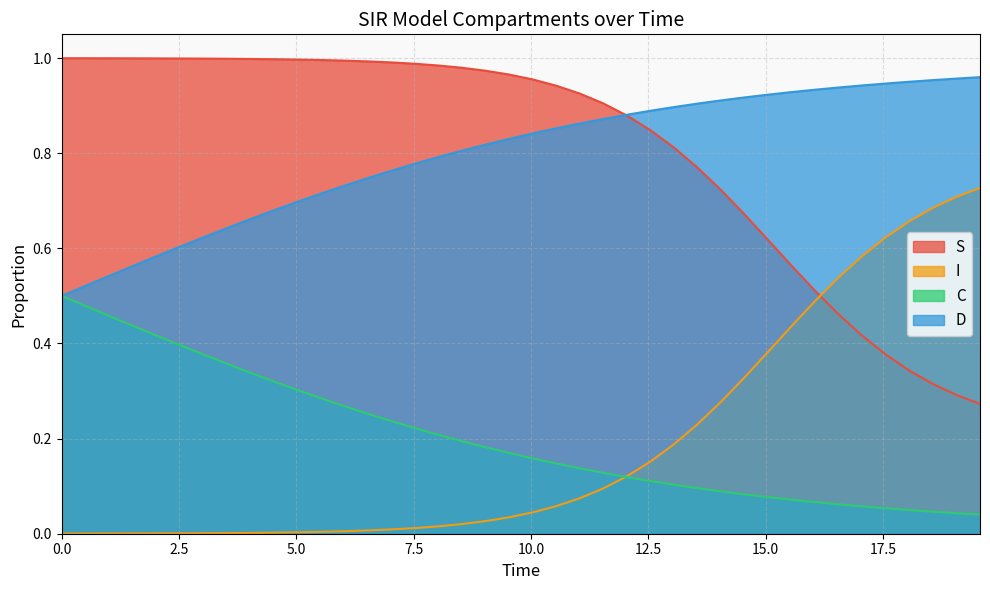

What is the label of the 6th point from the left?

12.5